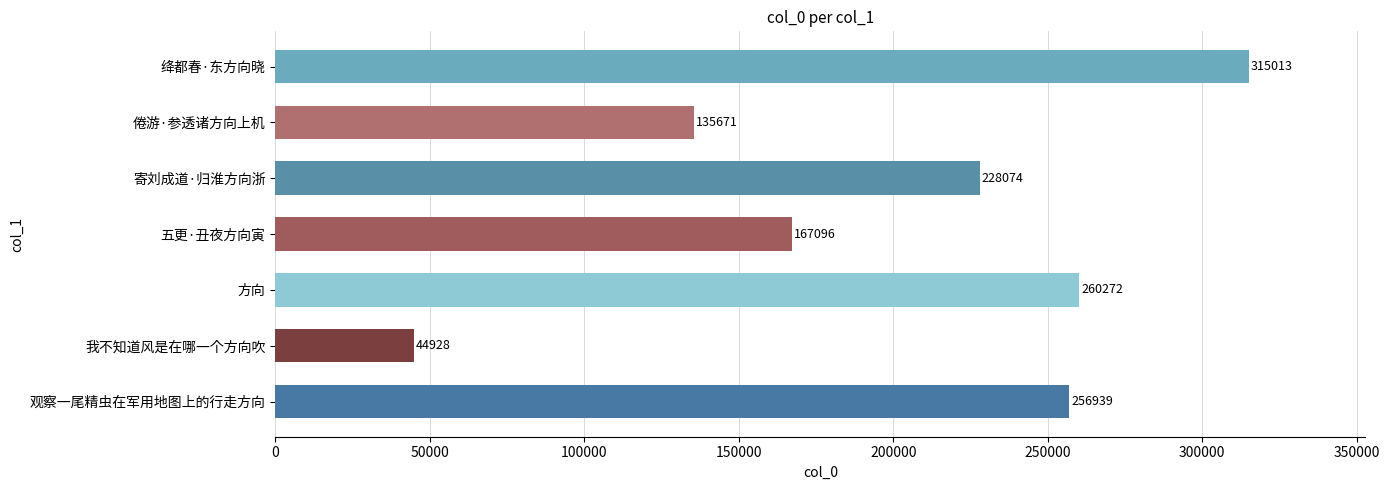

Which category has the highest value across all series?

绛都春·东方向晓